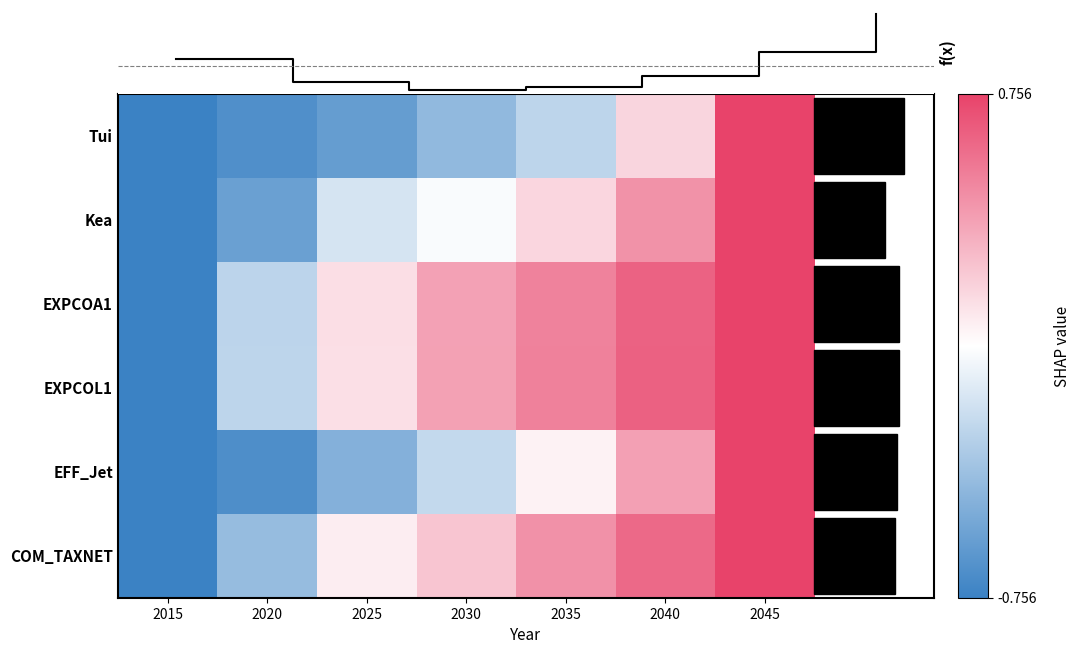

Which series has the largest range (max minus min)?

f(x)